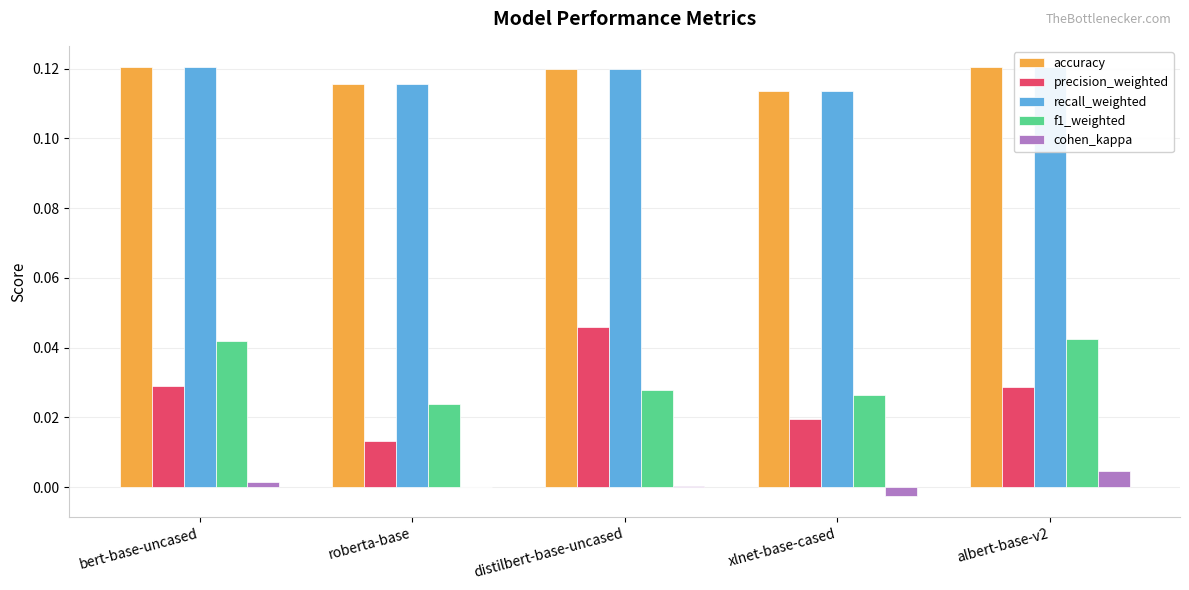

Which category has the highest value across all series?

bert-base-uncased